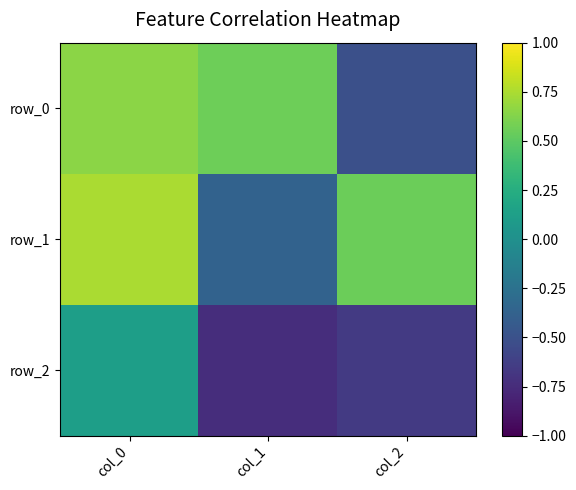

Reading left to right, extract all data points from this chart.

row_0: col_0=0.7	col_1=0.6	col_2=-0.5
row_1: col_0=0.7	col_1=-0.4	col_2=0.6
row_2: col_0=0.1	col_1=-0.7	col_2=-0.7